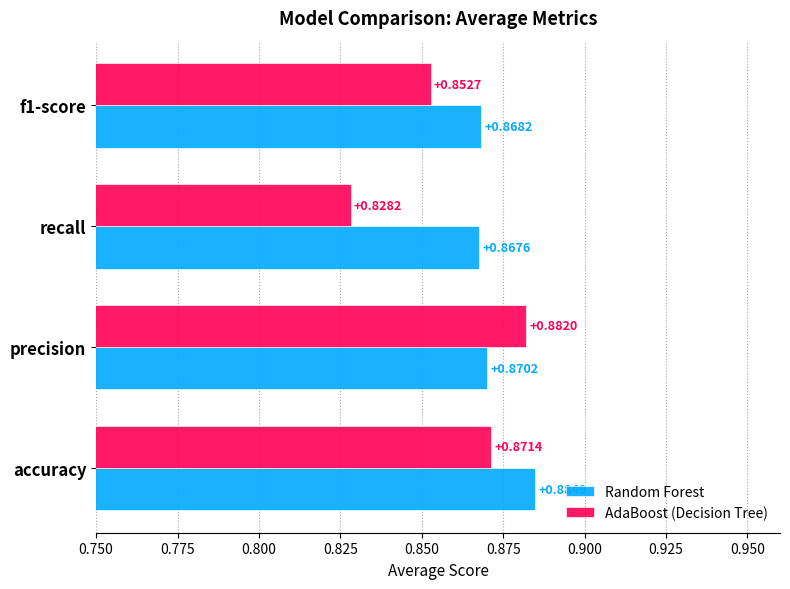

Which series has the largest range (max minus min)?

AdaBoost (Decision Tree)